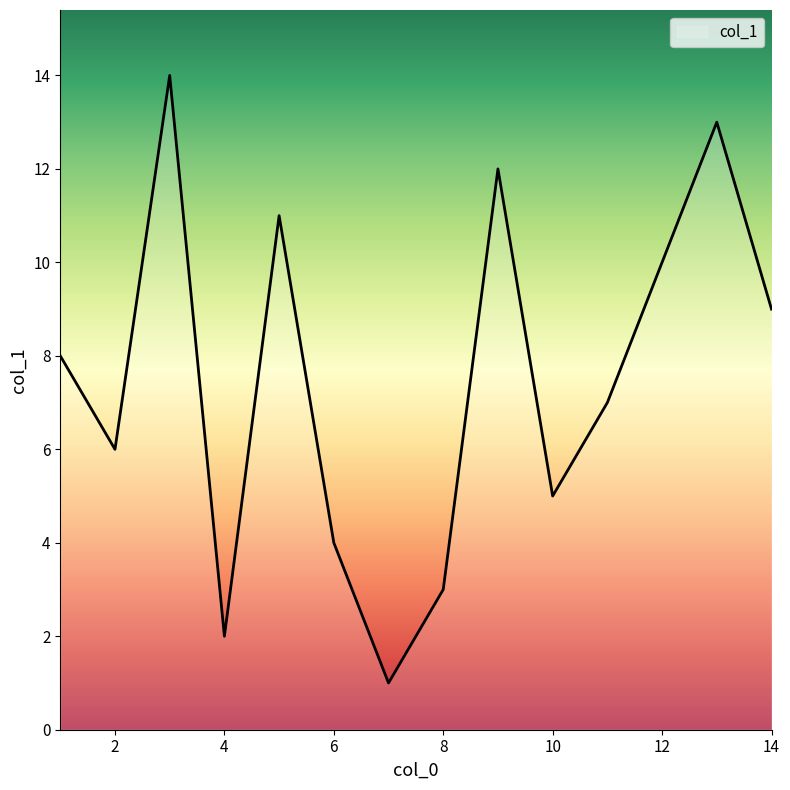

What is the maximum value shown in the chart?

14